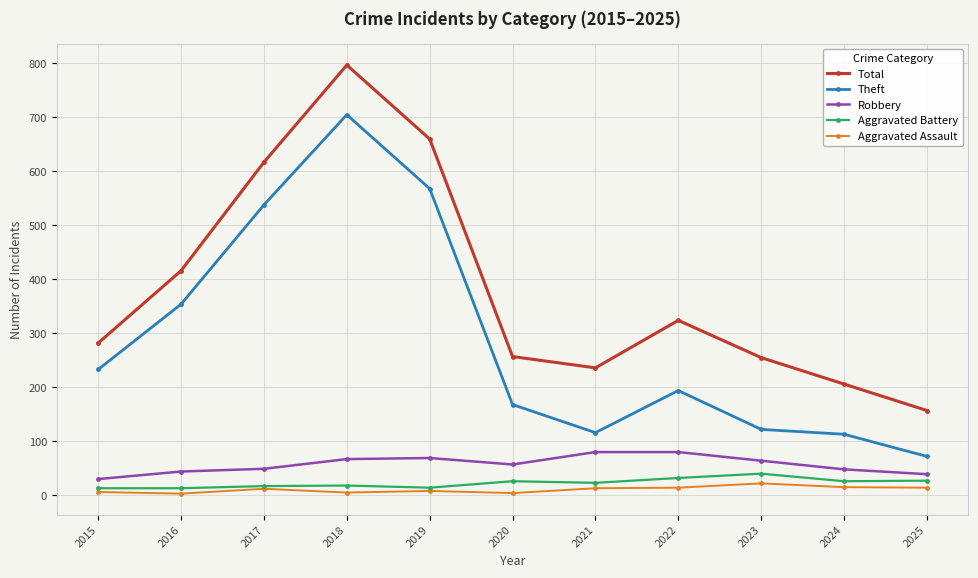

True or false: Theft and Total intersect in this chart.

False